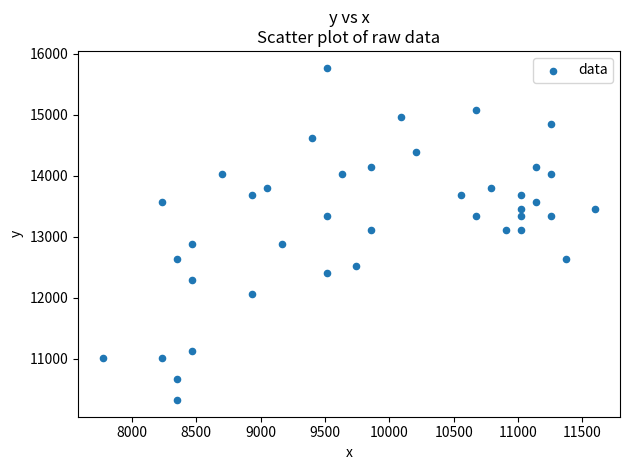

What is the range of Y values (max minus min)?

5452